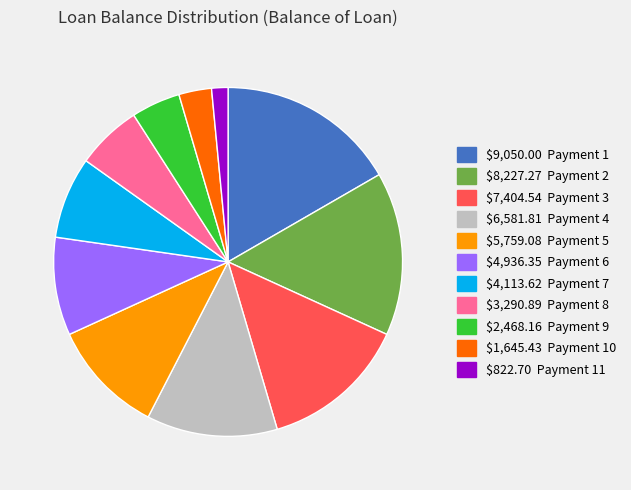

Is there any slice that represents more than half of the pie?

No